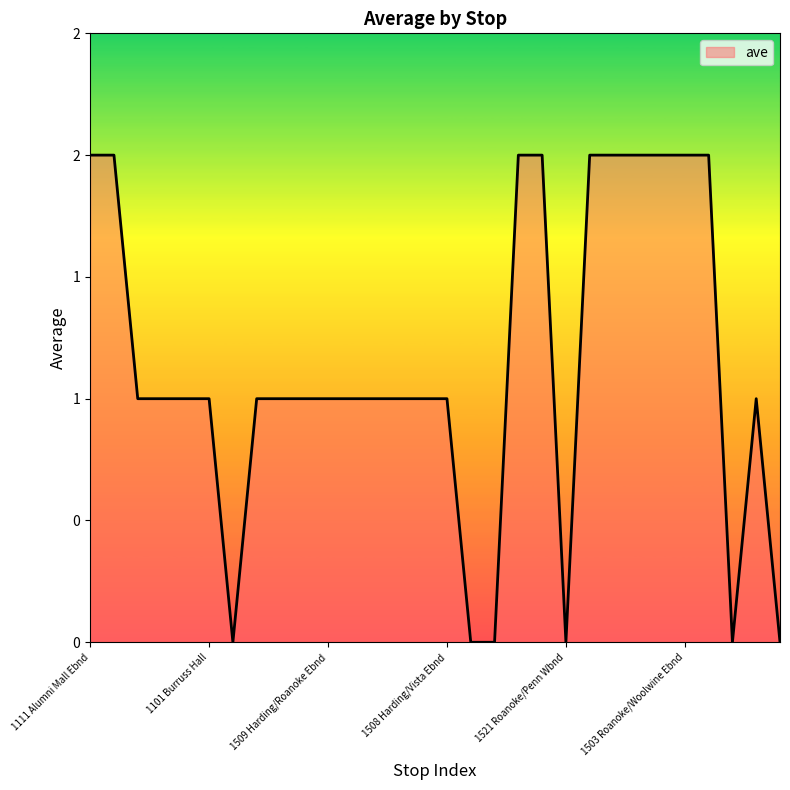

Does the chart have visible grid lines?

No